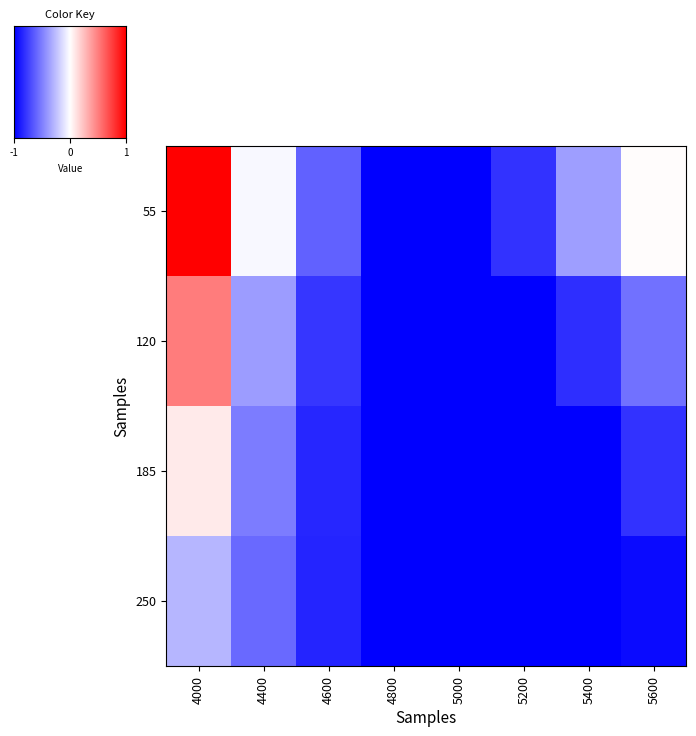

What is the highest value of the 55 series?

0.5